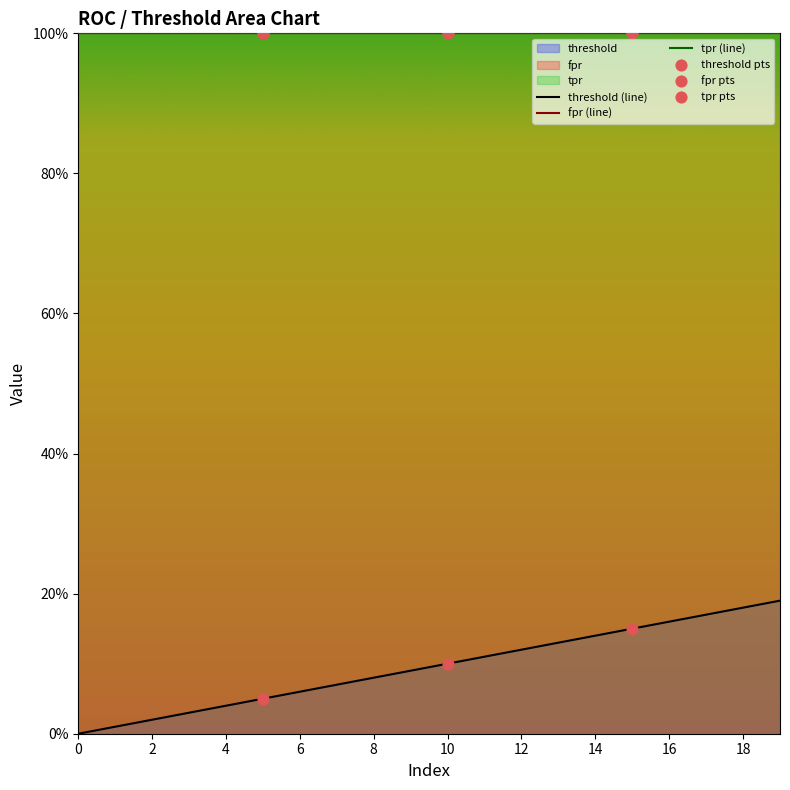

What are all the series names shown in the legend?

threshold, fpr, tpr